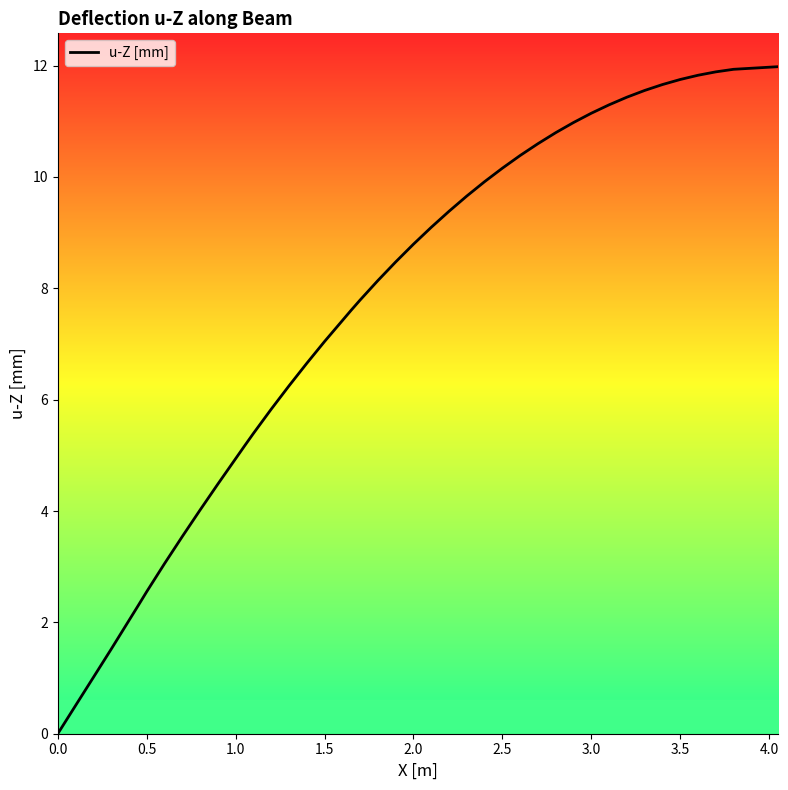

What is the greatest value displayed?

12.0